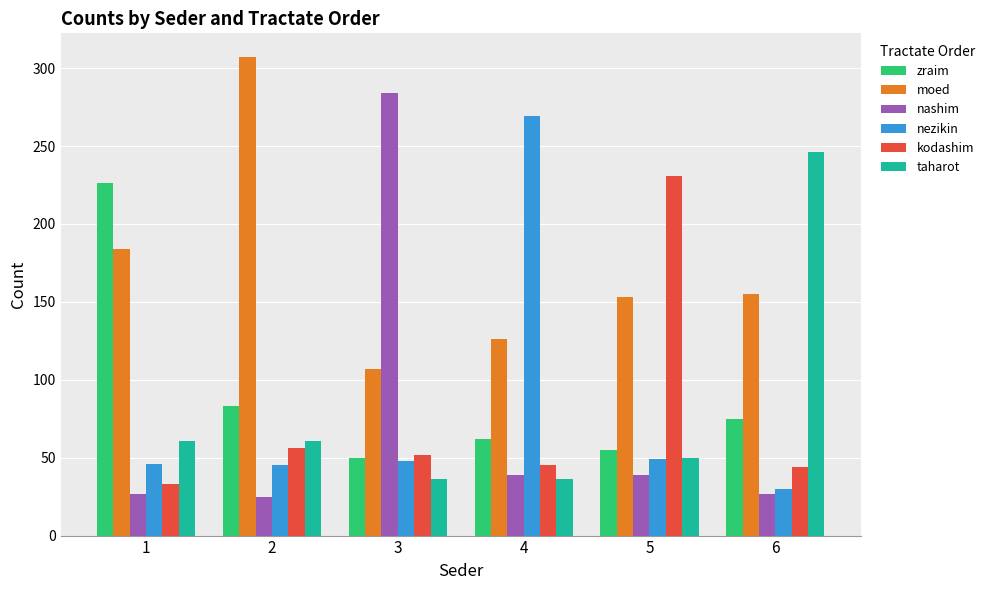

Read the zraim value at 1, to the nearest 5.

225